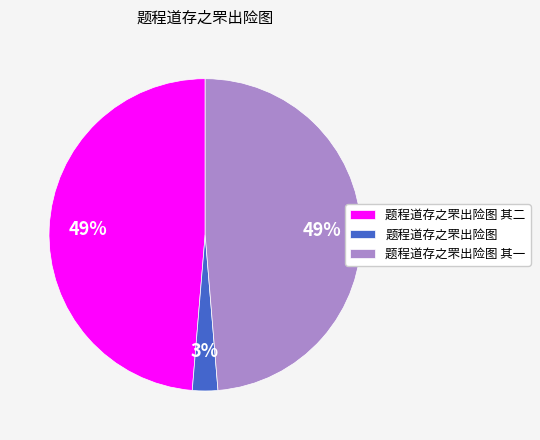

How many segments does this pie chart have?

3